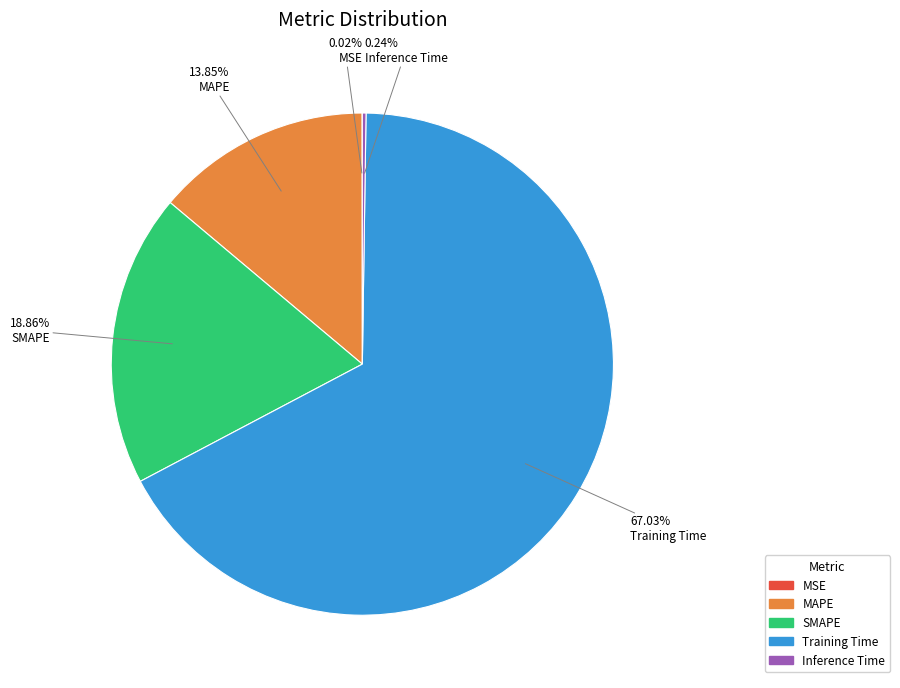

Does any single category account for the majority?

Yes